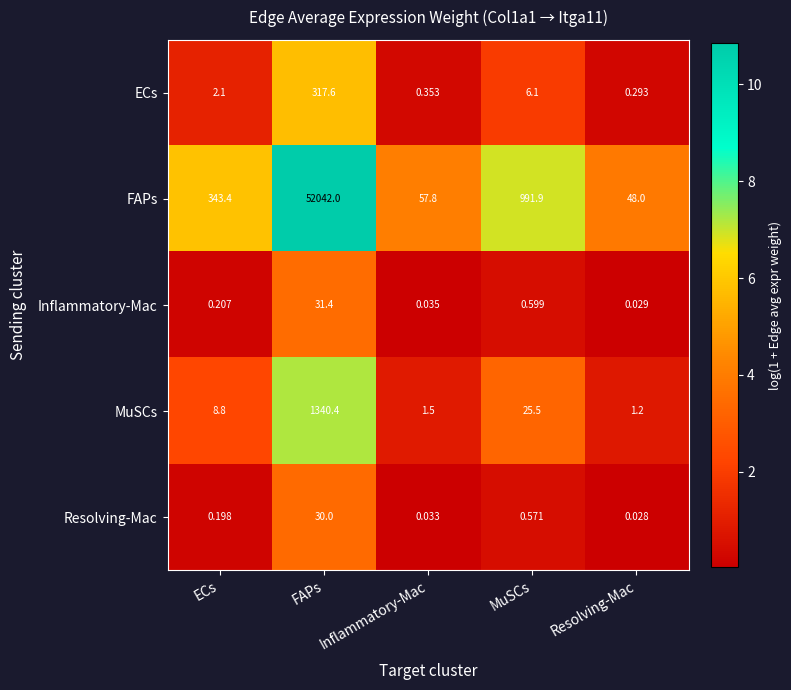

At which label does FAPs reach its peak?

FAPs